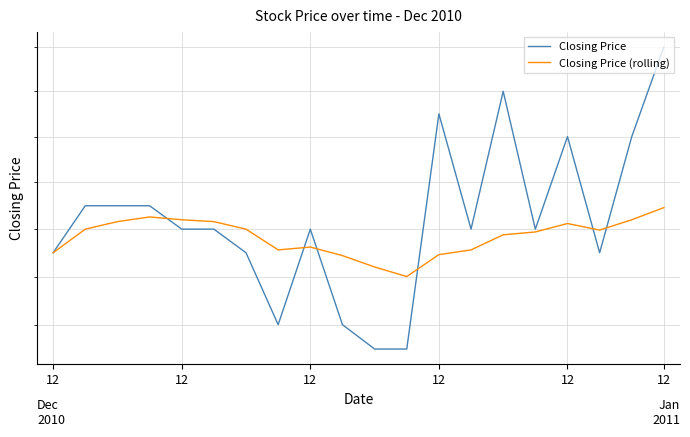

What is the spread (max minus min) of values at 19?

1.8